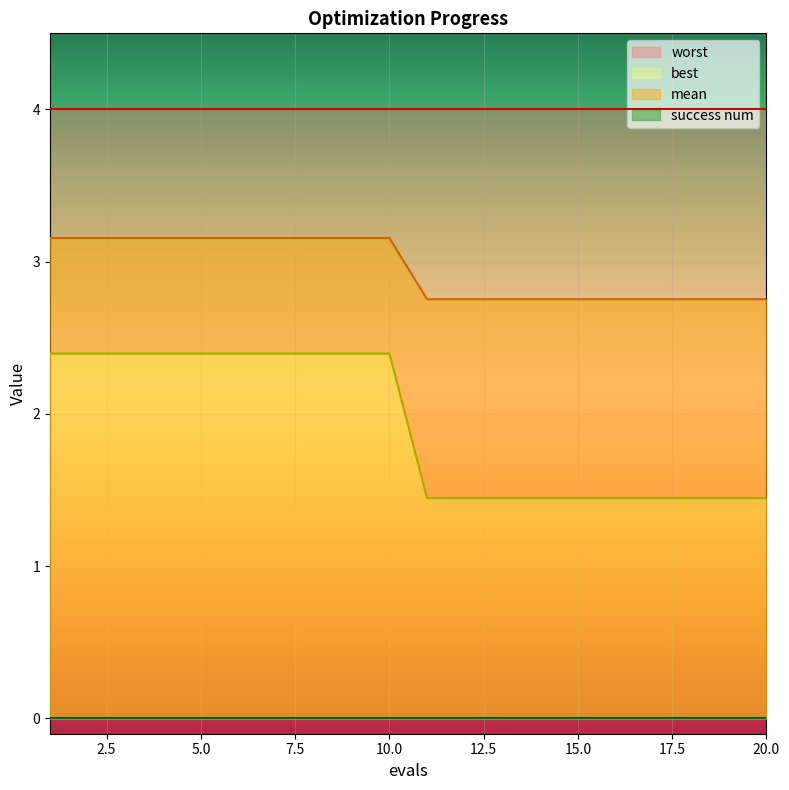

How many values in the best series are below 2?

10